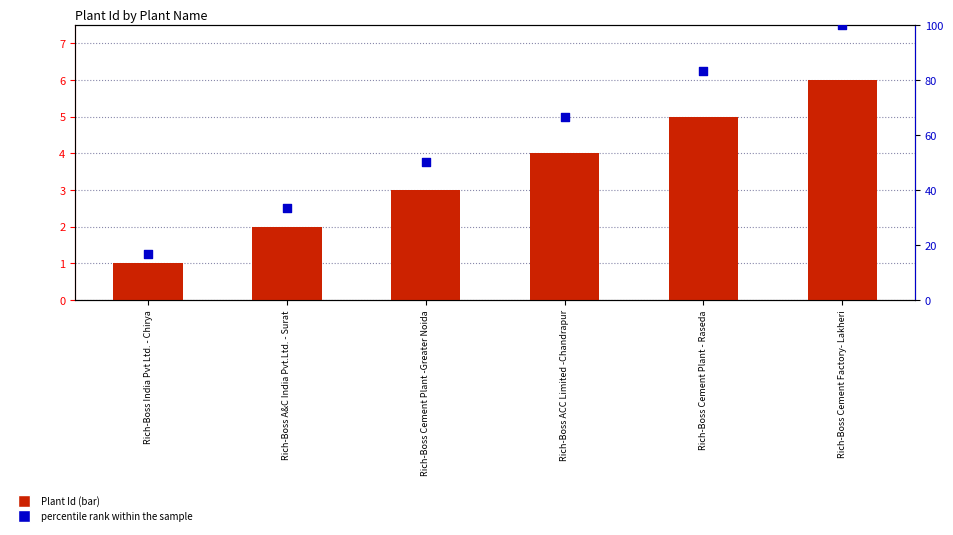

Which series contains the highest Y value?

percentile rank within the sample